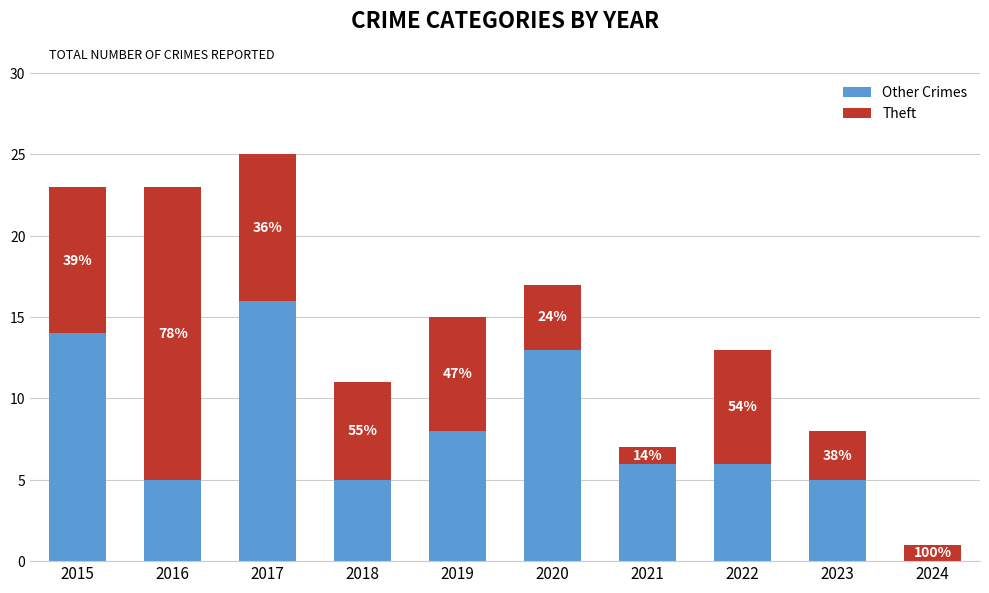

At which label is Theft closest to 9?

2015